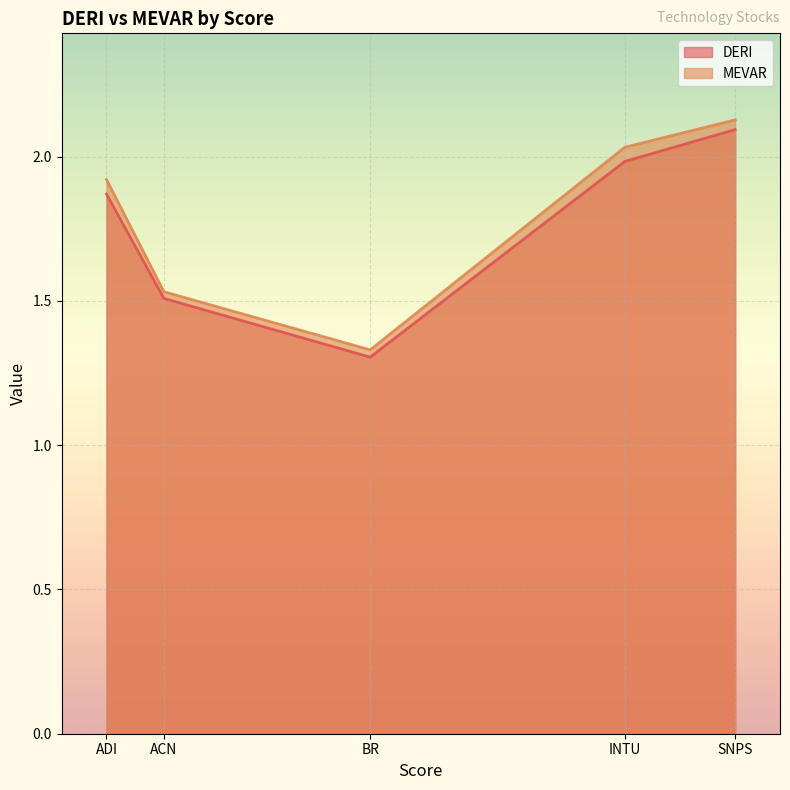

How many interior local valleys does the DERI series have?

1